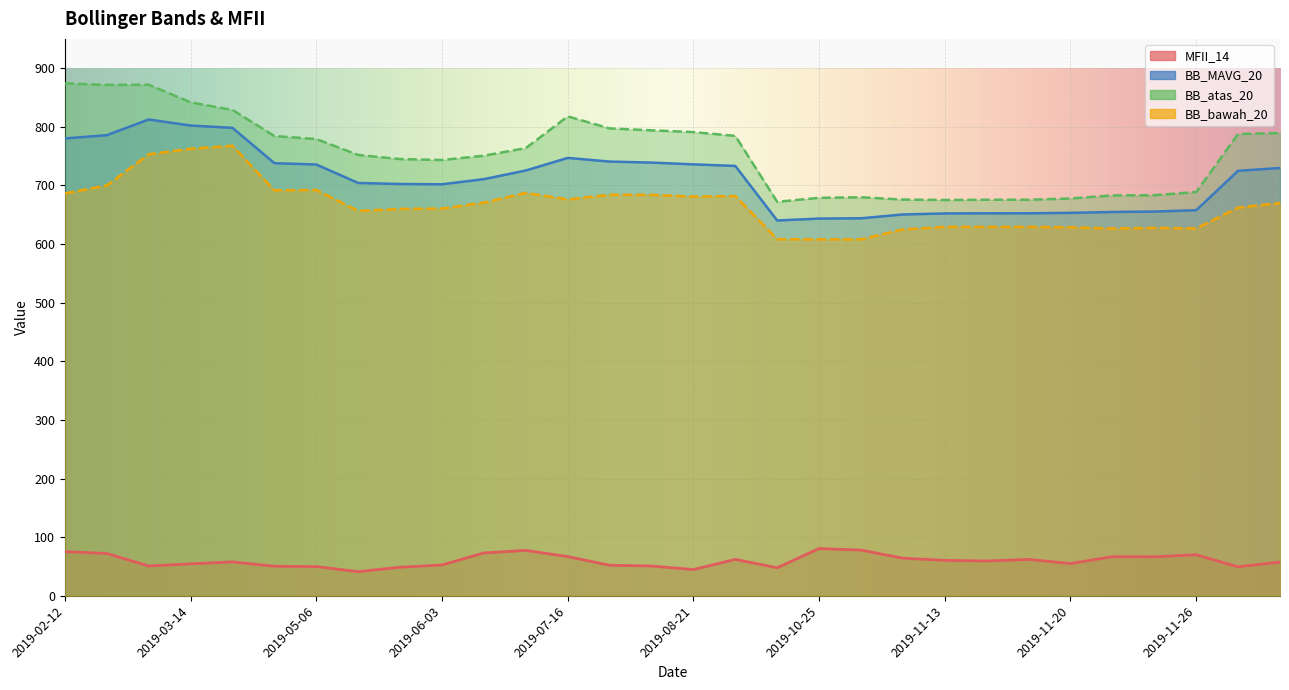

How many interior local peaks does the BB_atas_20 series have?

3